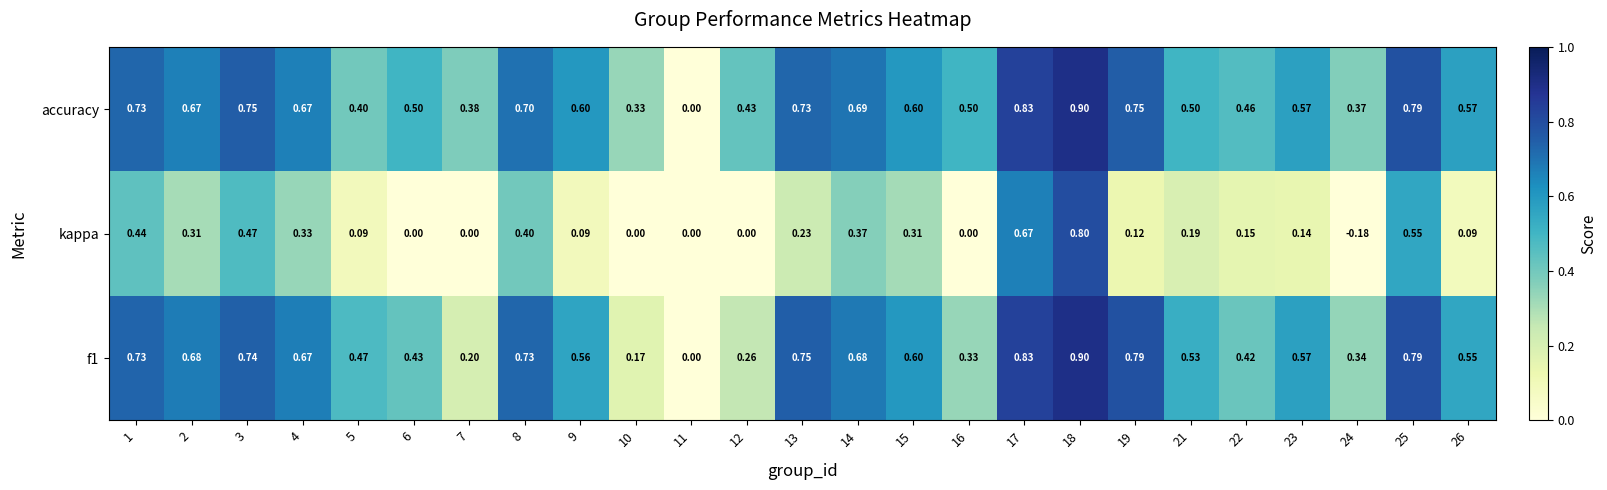

What is the difference between the highest and lowest values at 7?

0.4